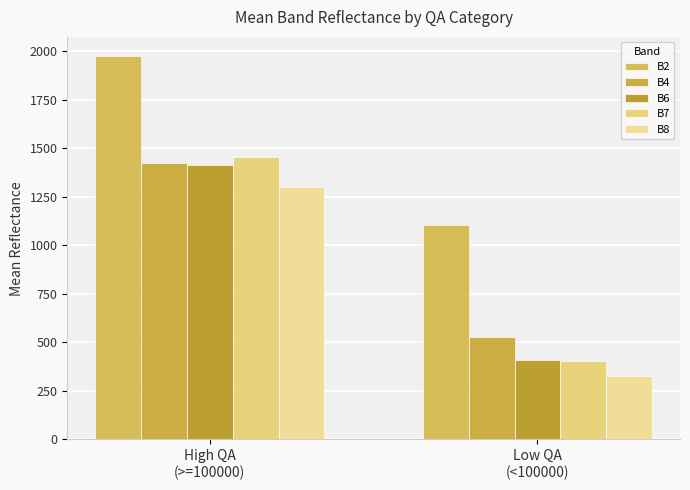

How many data points in B7 are less than 1453?

1